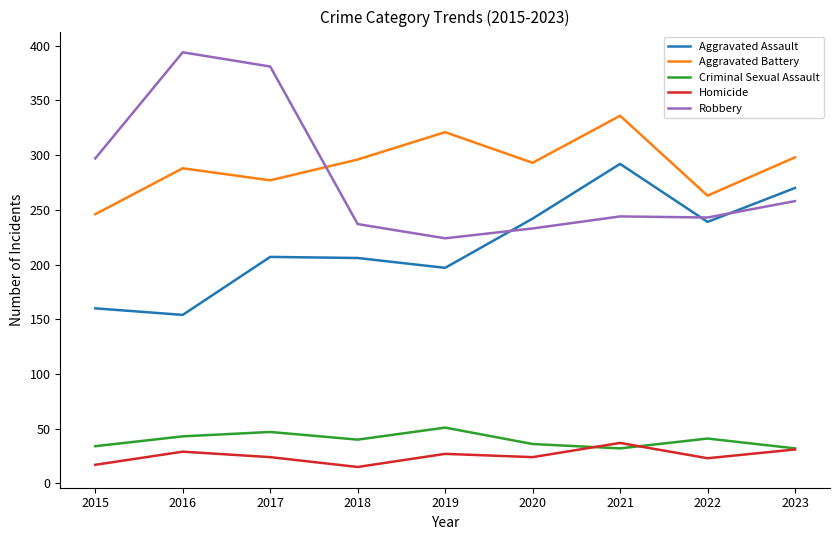

Which series has the largest total across all categories?

Aggravated Battery